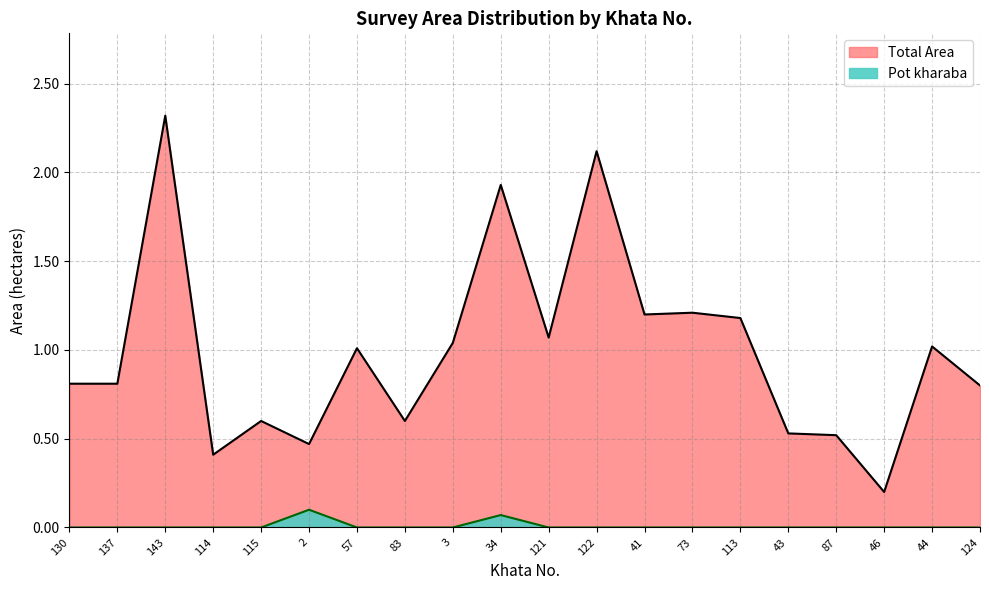

At how many categories does at least one series exceed 1?

10